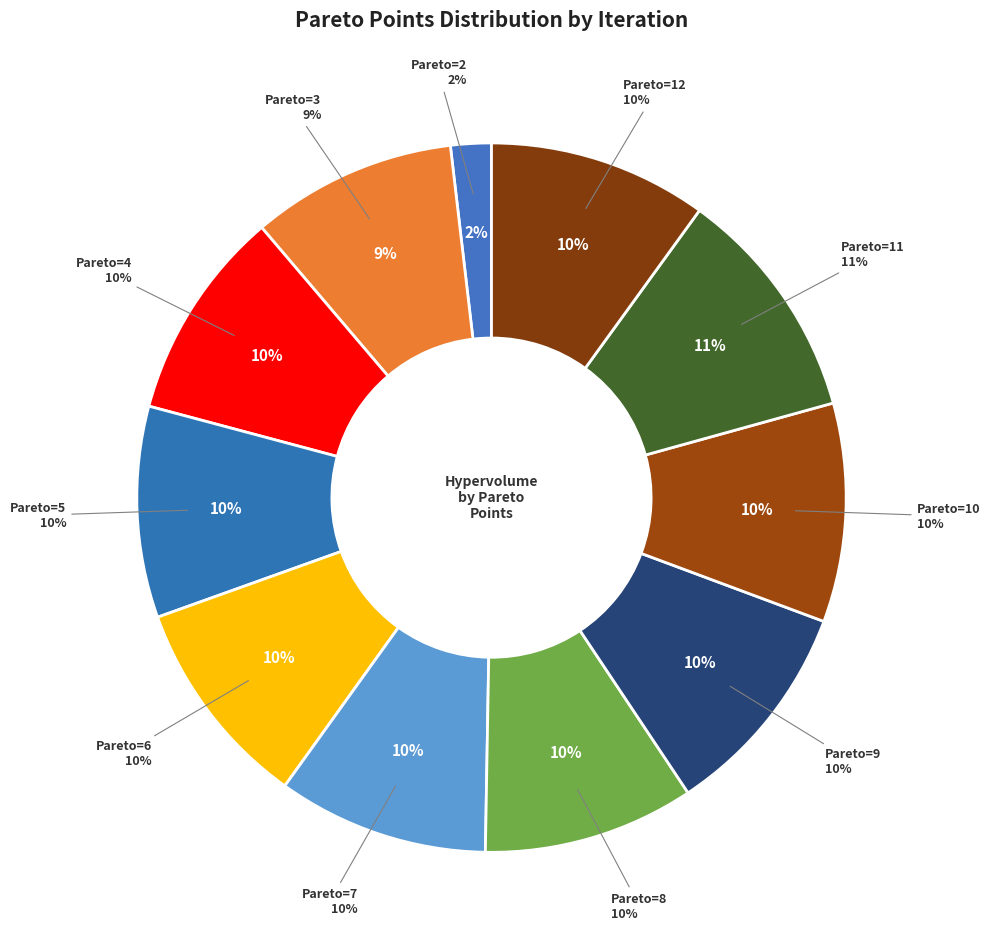

The 2 slice represents 1% of the pie. True or false?

False